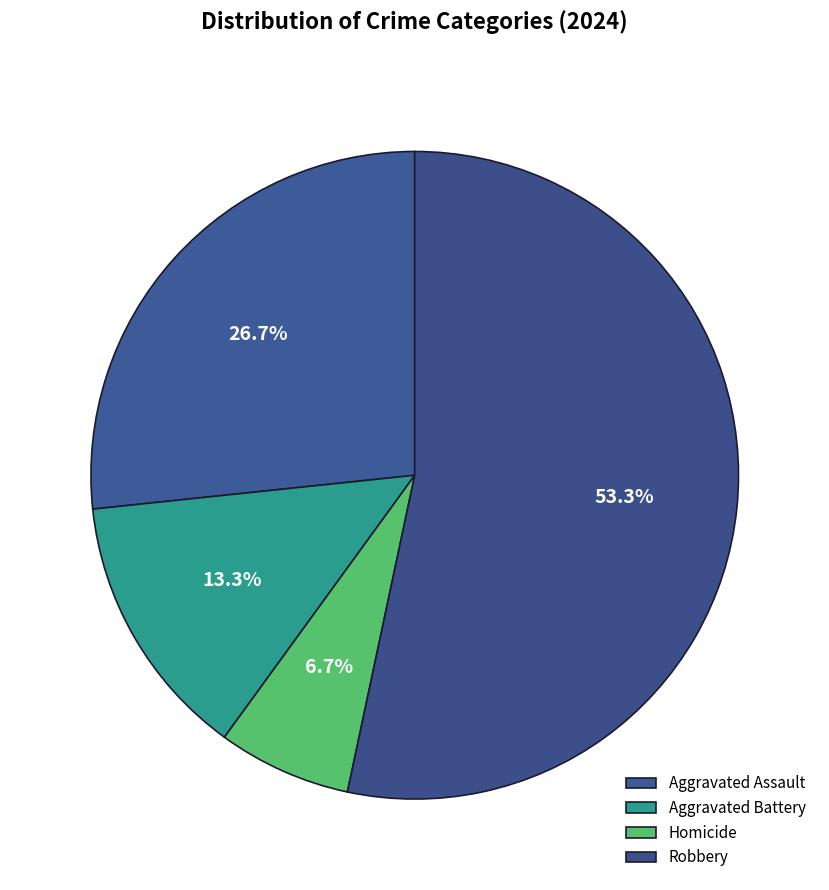

Rank the categories by value from highest to lowest.

Robbery, Aggravated Assault, Aggravated Battery, Homicide